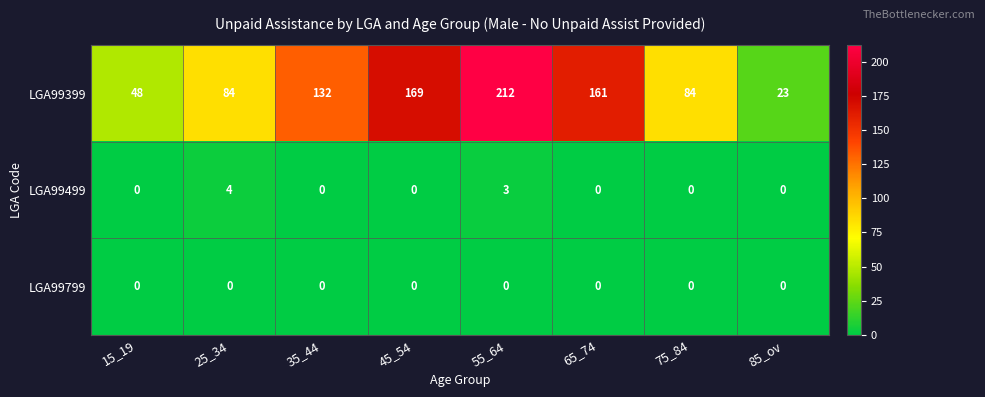

How many data points does each series have?

8